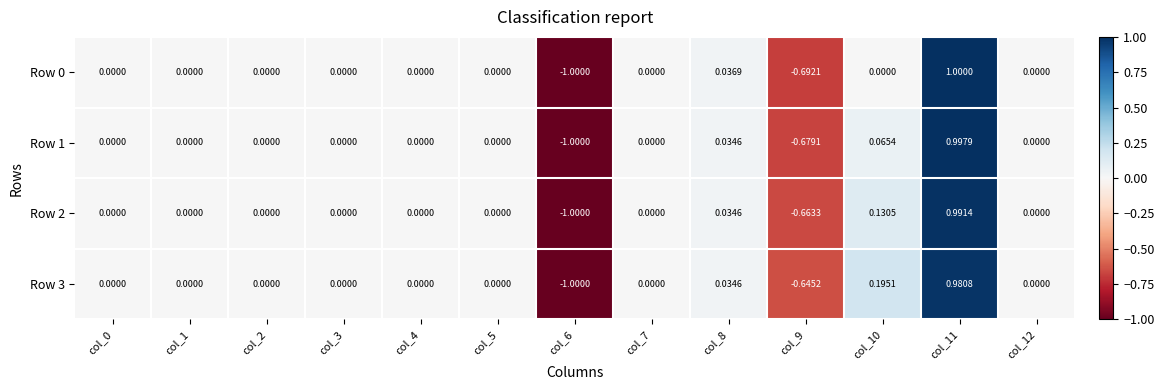

How many values in Row 1 are below zero?

2